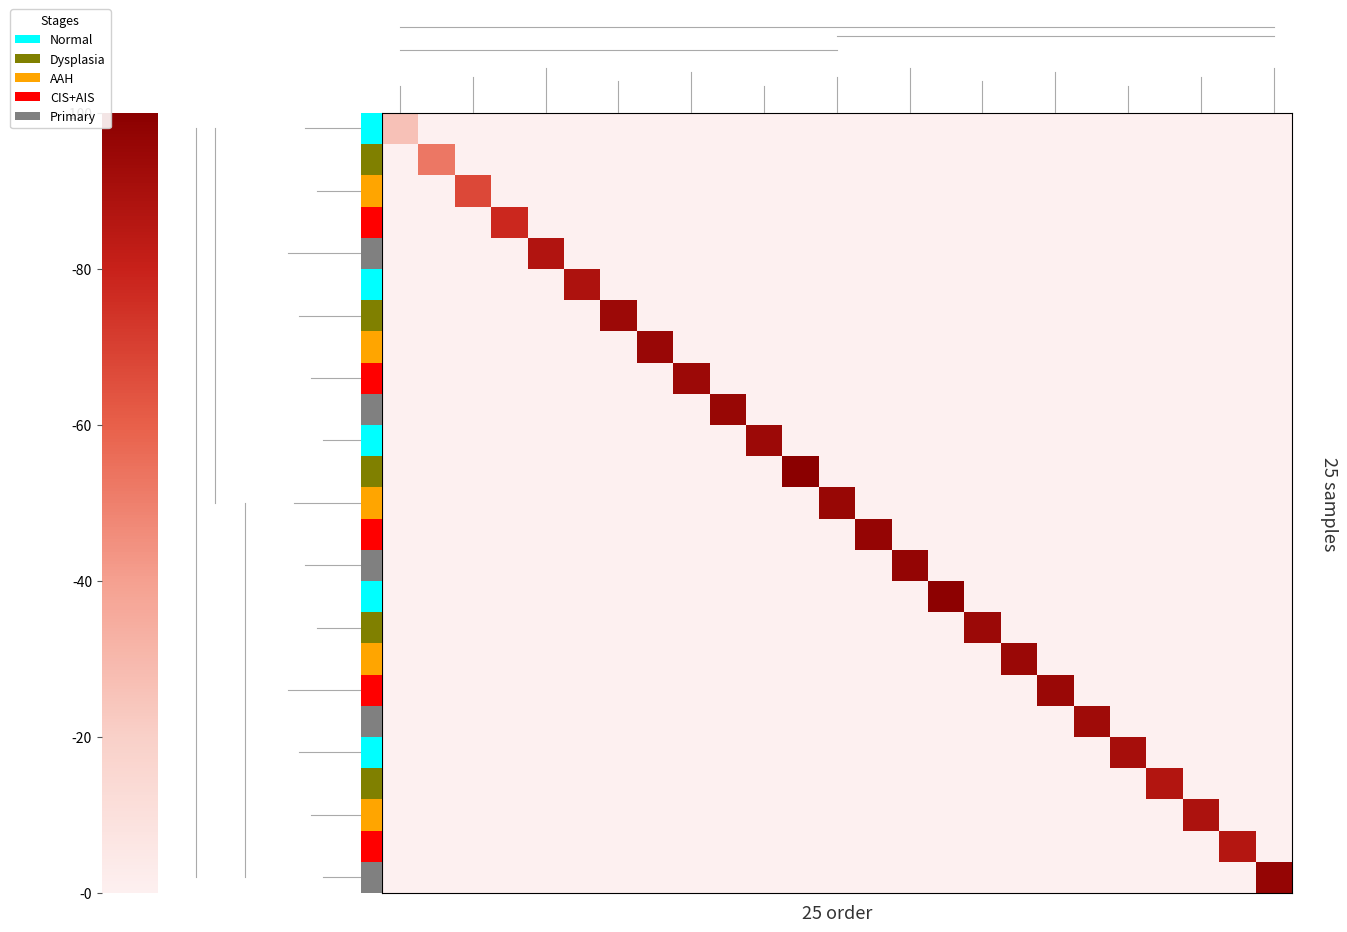

How many categories are shown in the chart?

25